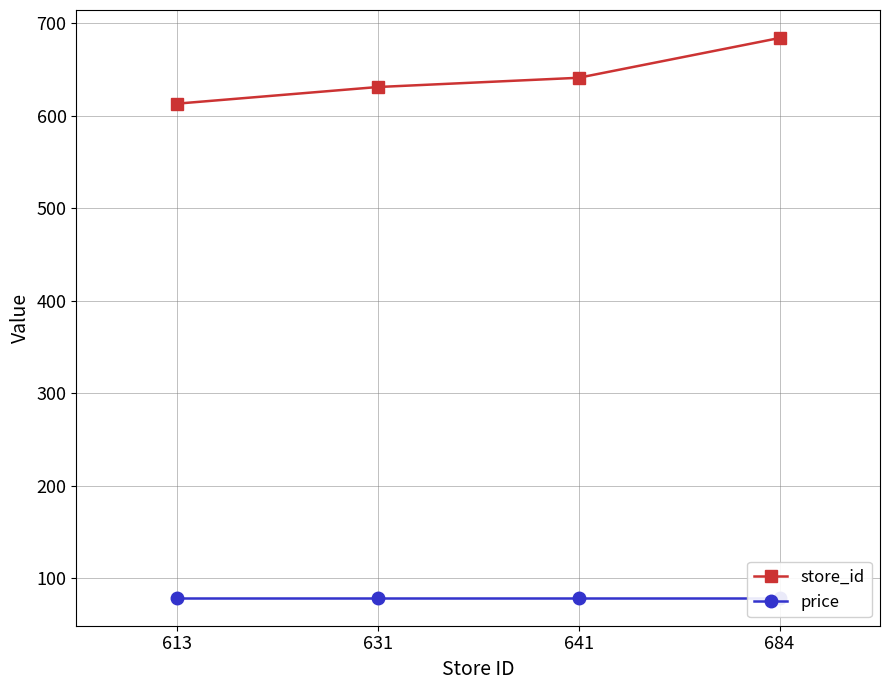

What are all the series names shown in the legend?

store_id, price